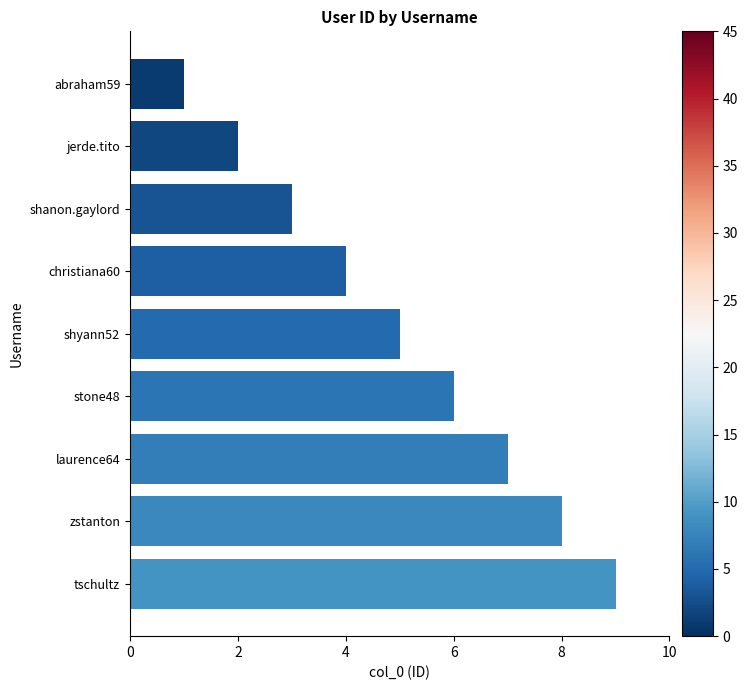

What is the label of the 5th bar from the bottom?

shyann52